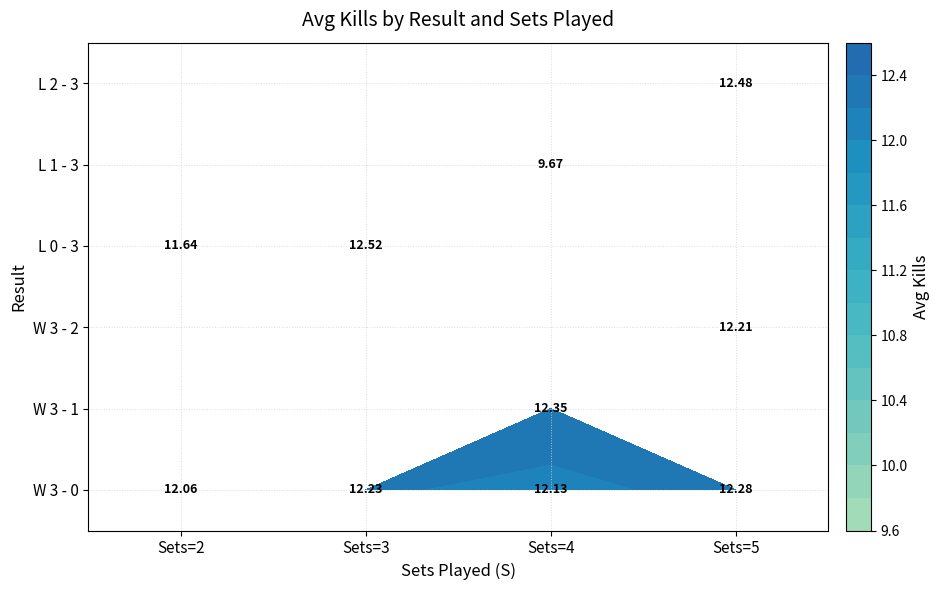

Is the value of L 1 - 3 at 2 greater than the value of L 2 - 3 at 4?

No